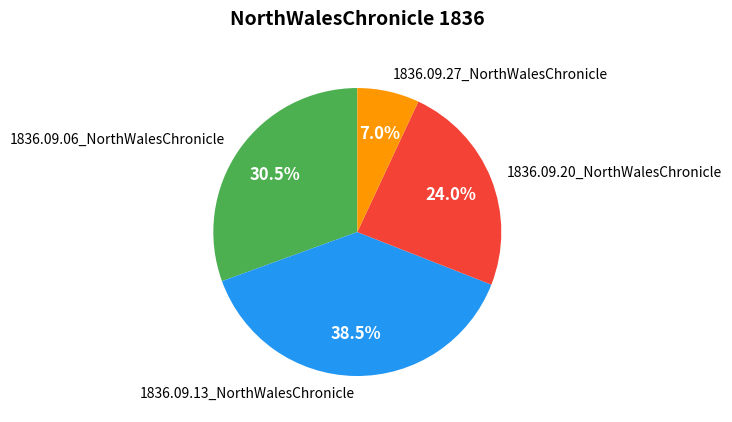

Which category has the biggest portion of the pie?

1836.09.13_NorthWalesChronicle